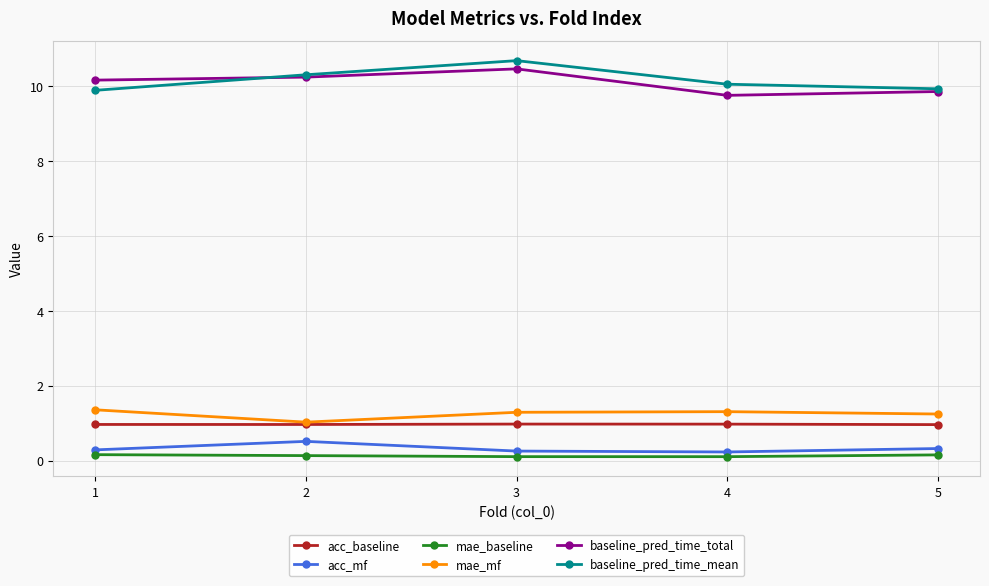

Which category has the highest value across all series?

3